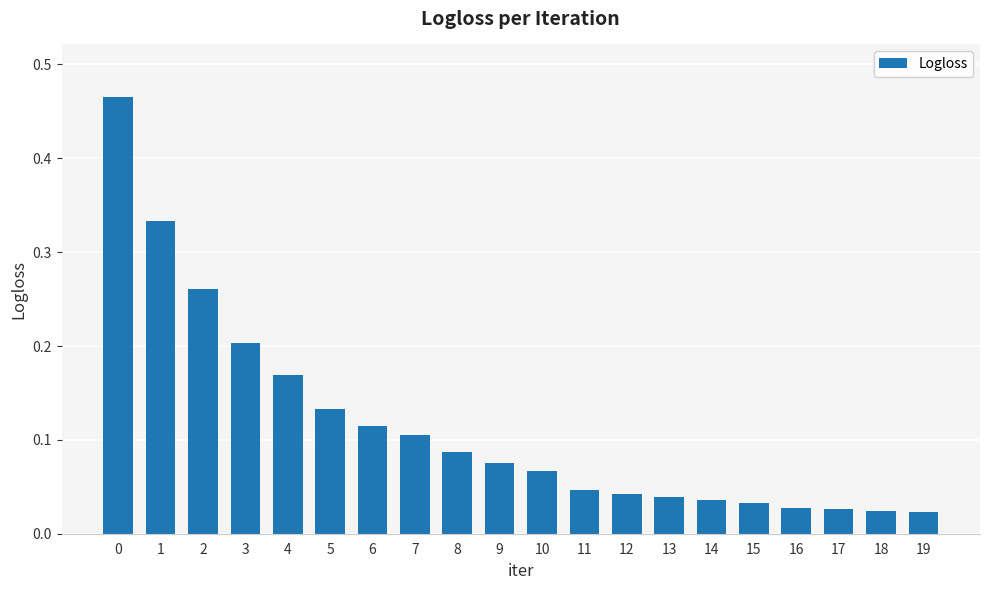

Which has a higher value, 5 or 18?

5